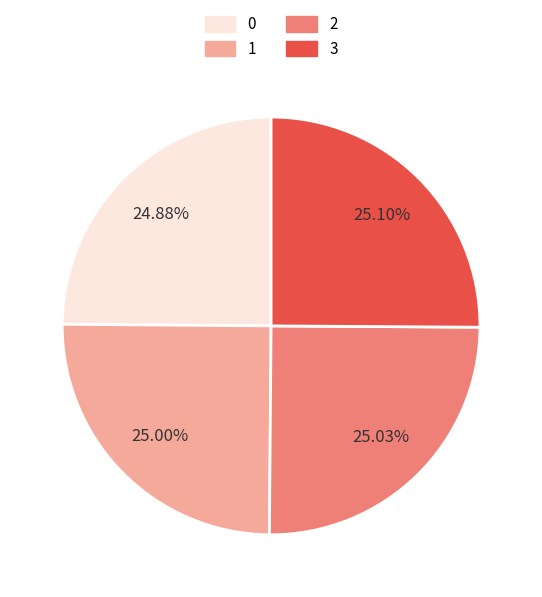

To the nearest percent, what is the average slice percentage?

25%